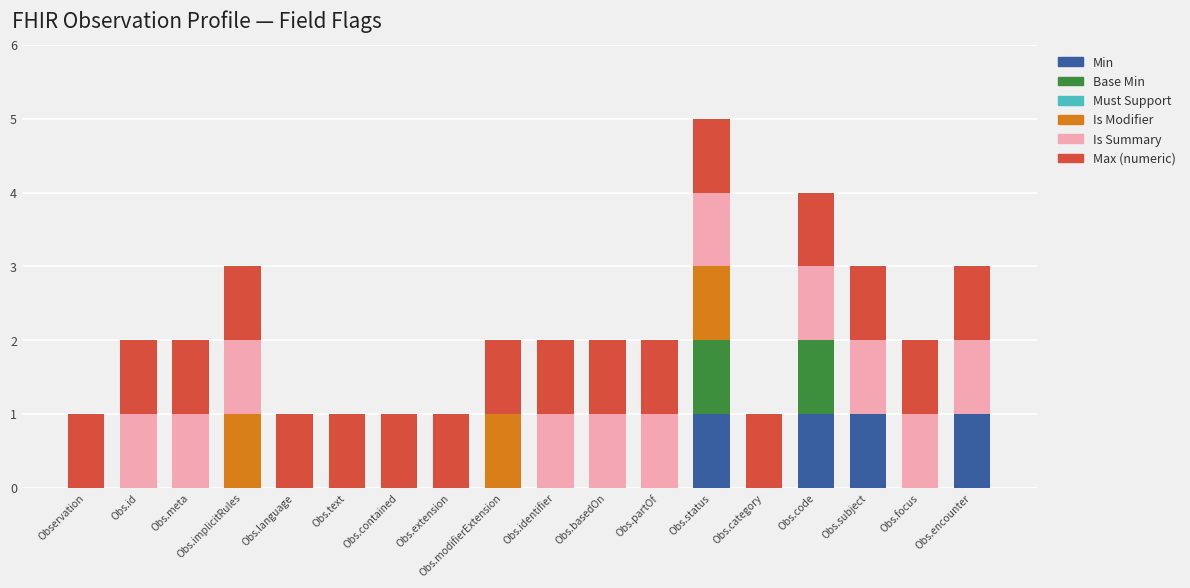

What is the total value across all series at Obs.status?

5